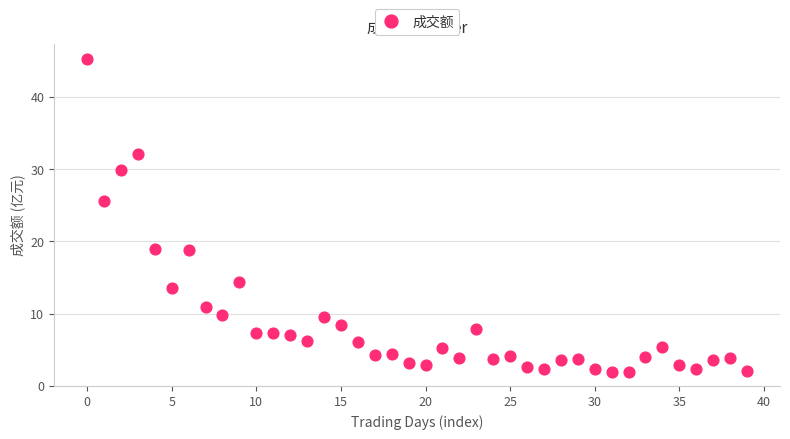

What Y value in the scatter plot is closest to 23?

25.6